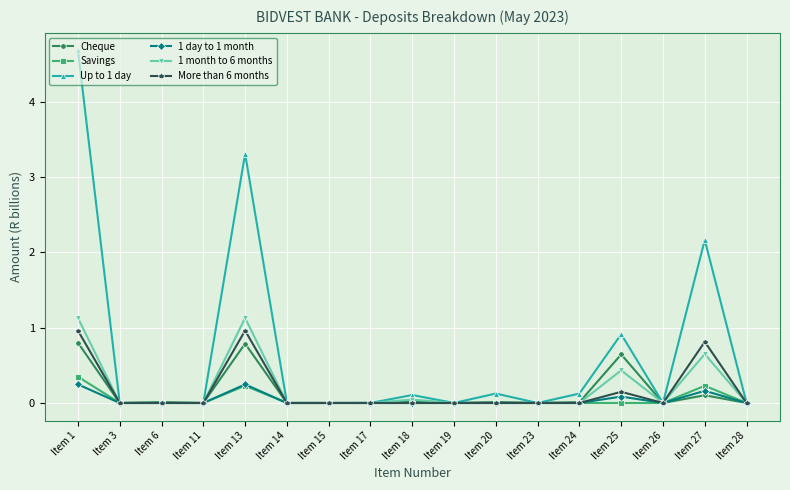

Is it true that Cheque equals 0.0 at Item 17?

True